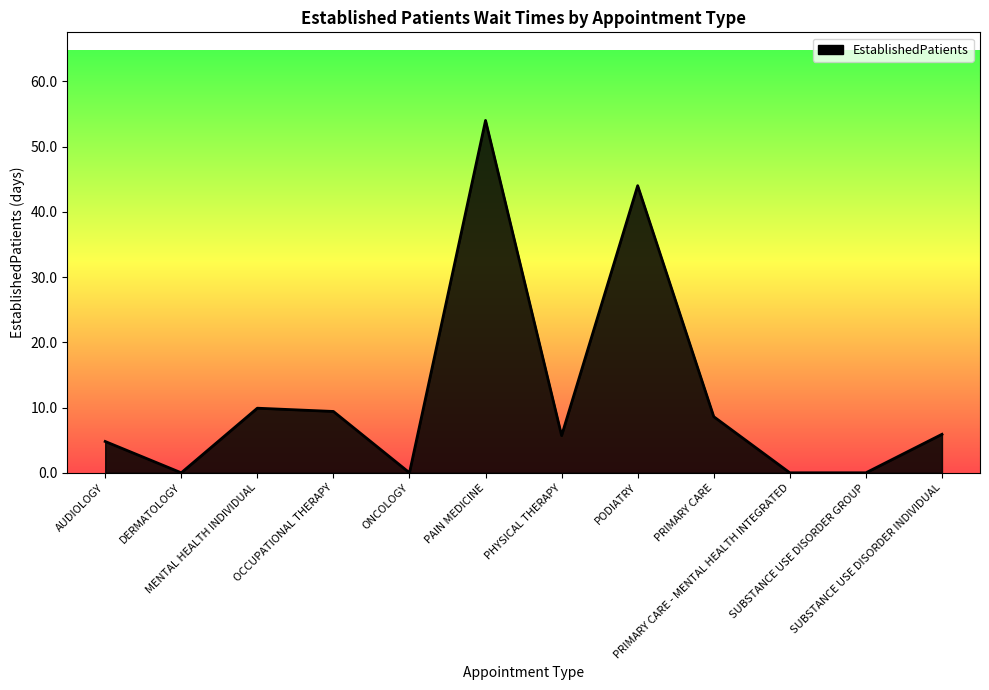

What is the maximum value shown in the chart?

54.0